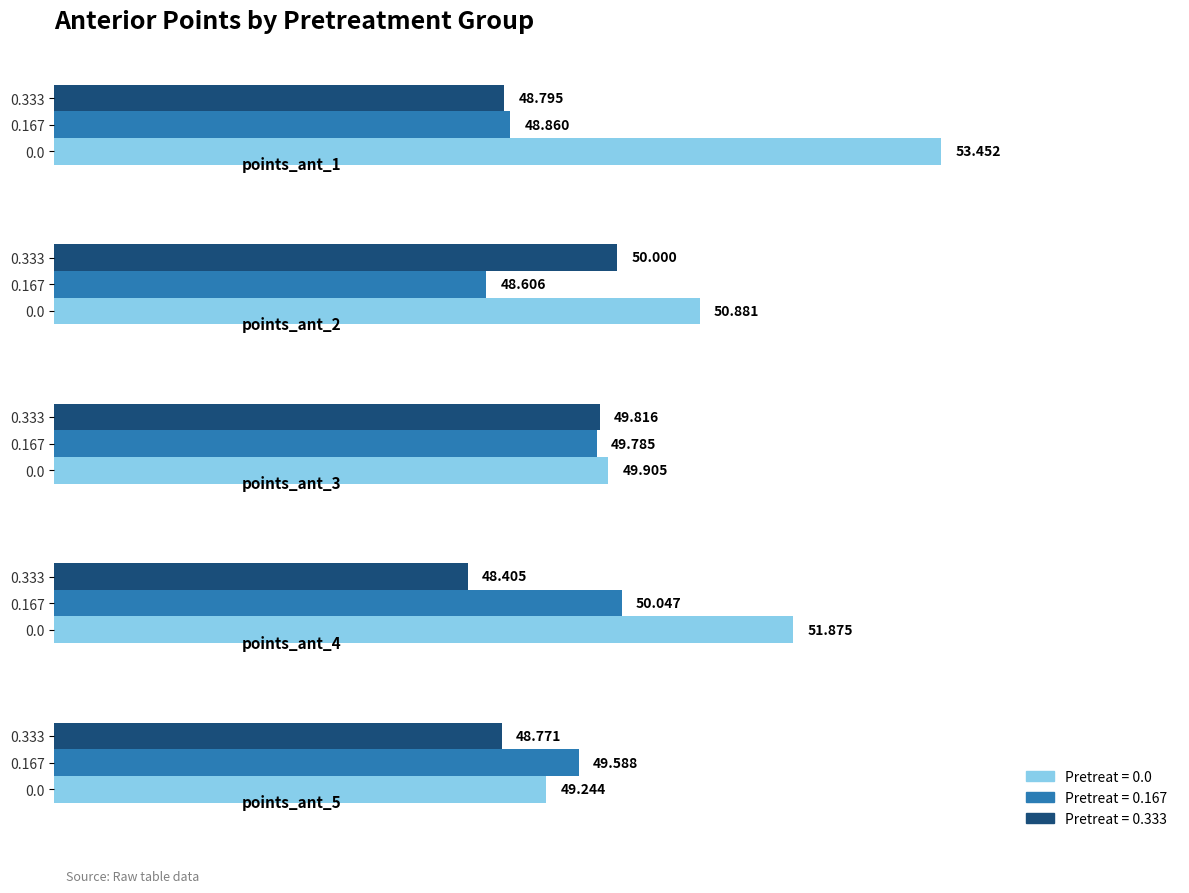

How many categories are shown in the chart?

5